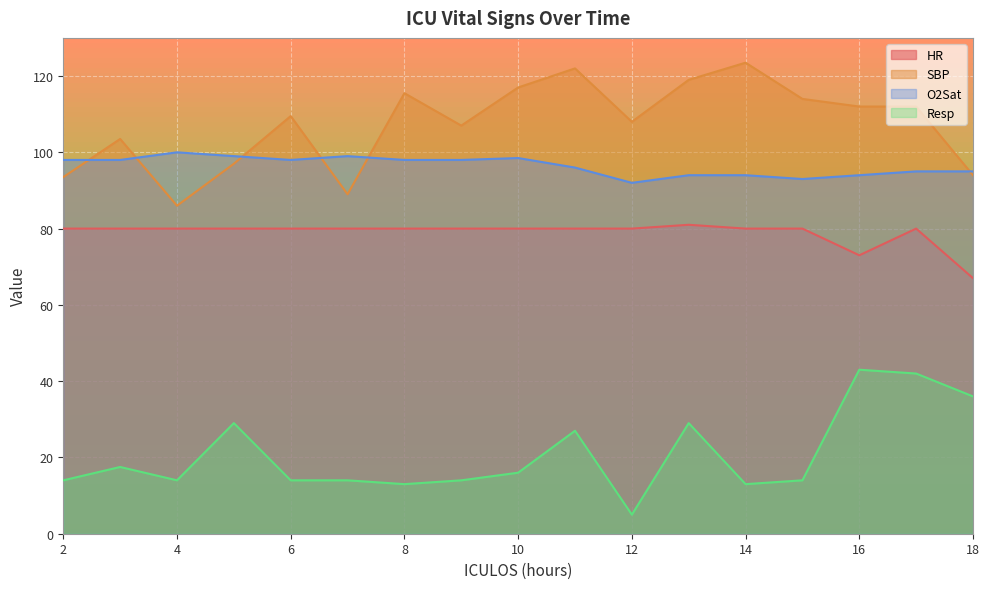

What is the difference between the maximum and second lowest values in the Resp series?

30.0